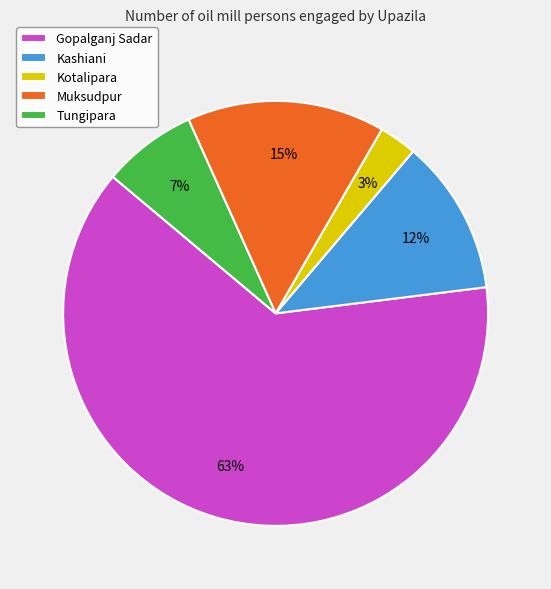

Is it true that Tungipara is 7% of the pie?

True